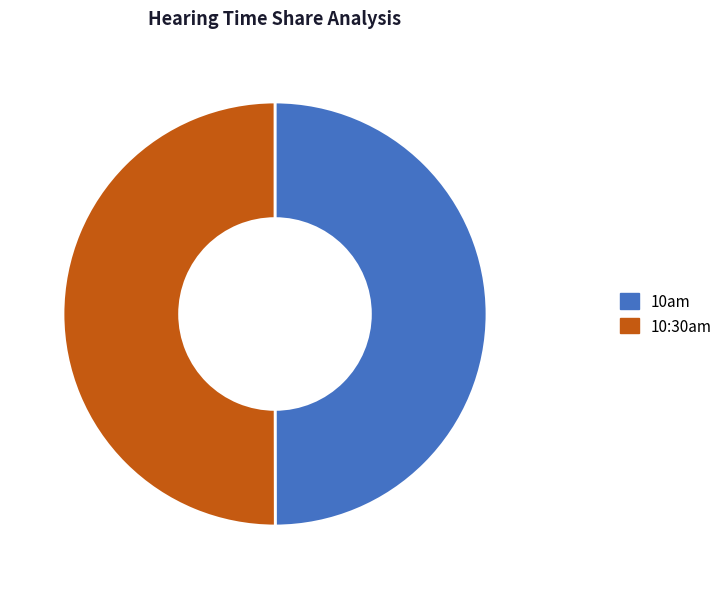

To the nearest percent, what percentage of the pie is 10:30am?

50%